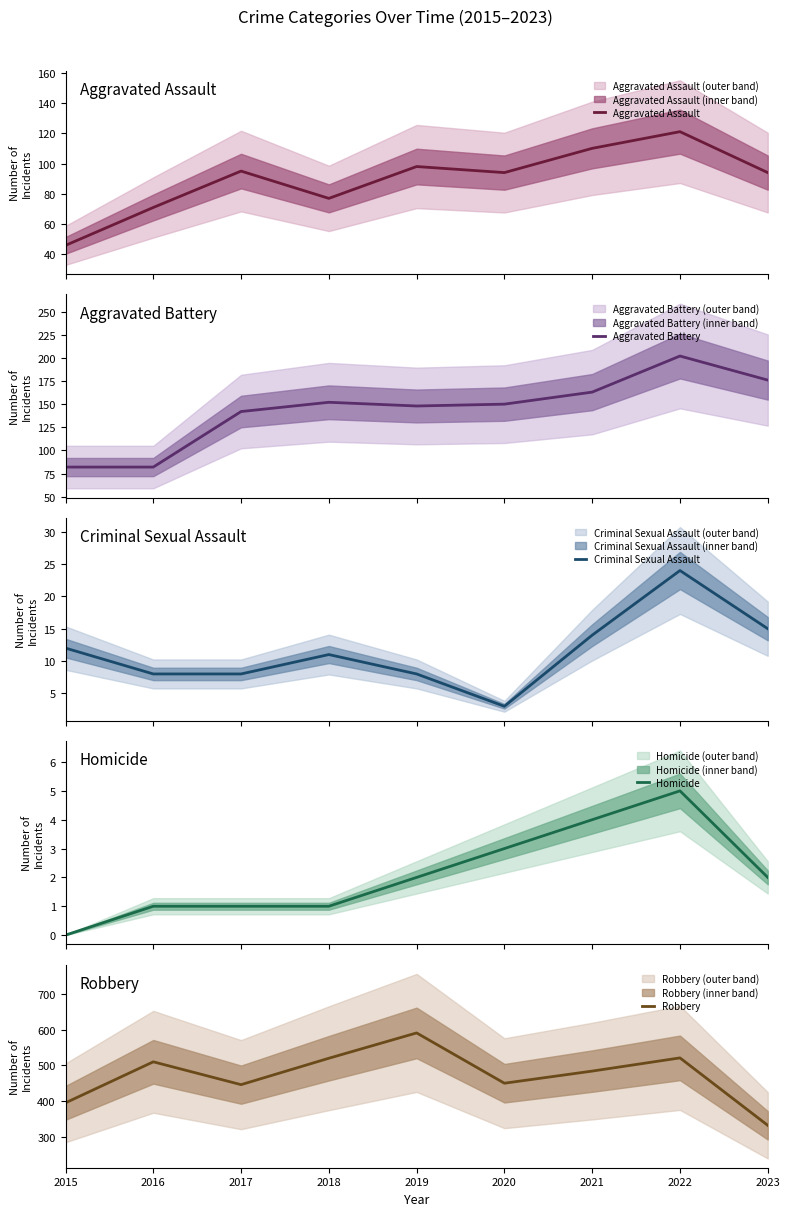

Which series changed the most between 2018 and 2019?

Robbery